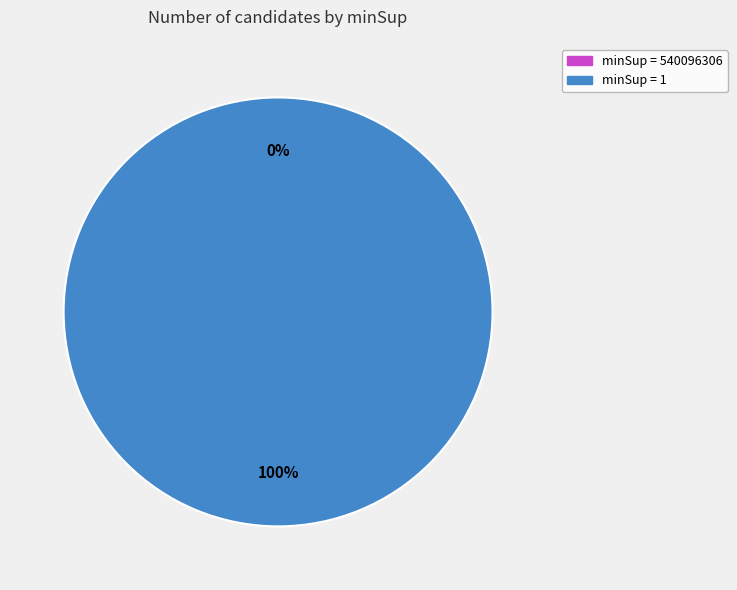

How many slices are in this pie chart?

2